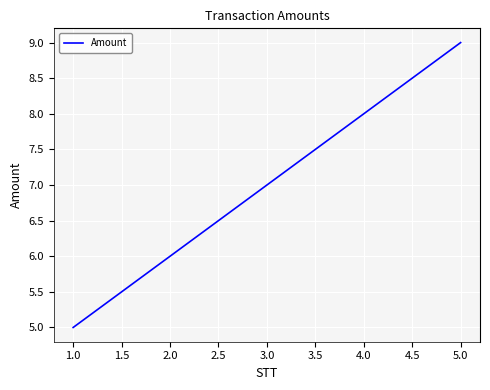

Which category has the highest value across all series?

5.0